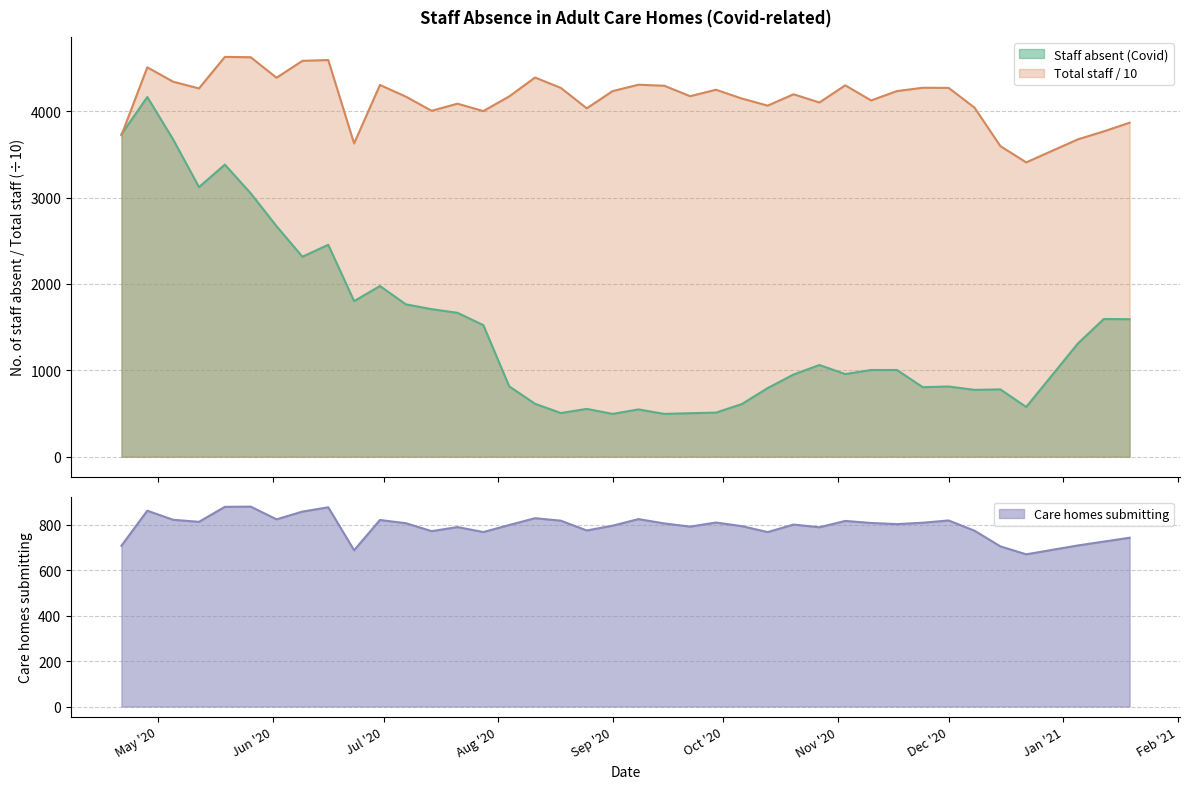

Read the Total staff in care homes value at 2020-11-17.

4231.9